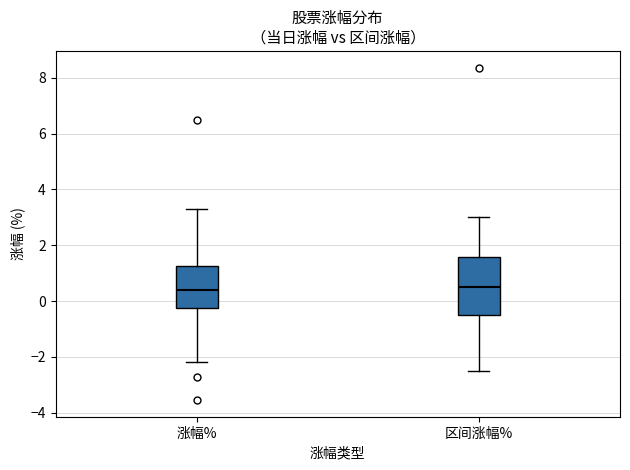

Reading left to right, transcribe this box plot: for each box, give where its median line is, the range the box spans, and where its two whiskers end, as read against the y-axis. The values are not printed on the chart, so give them approximately, as read against the axis.

涨幅%: median 0.4, box -0.2 to 1.2, whiskers -2.2 to 3.4
区间涨幅%: median 0.6, box -0.6 to 1.6, whiskers -2.4 to 3.0